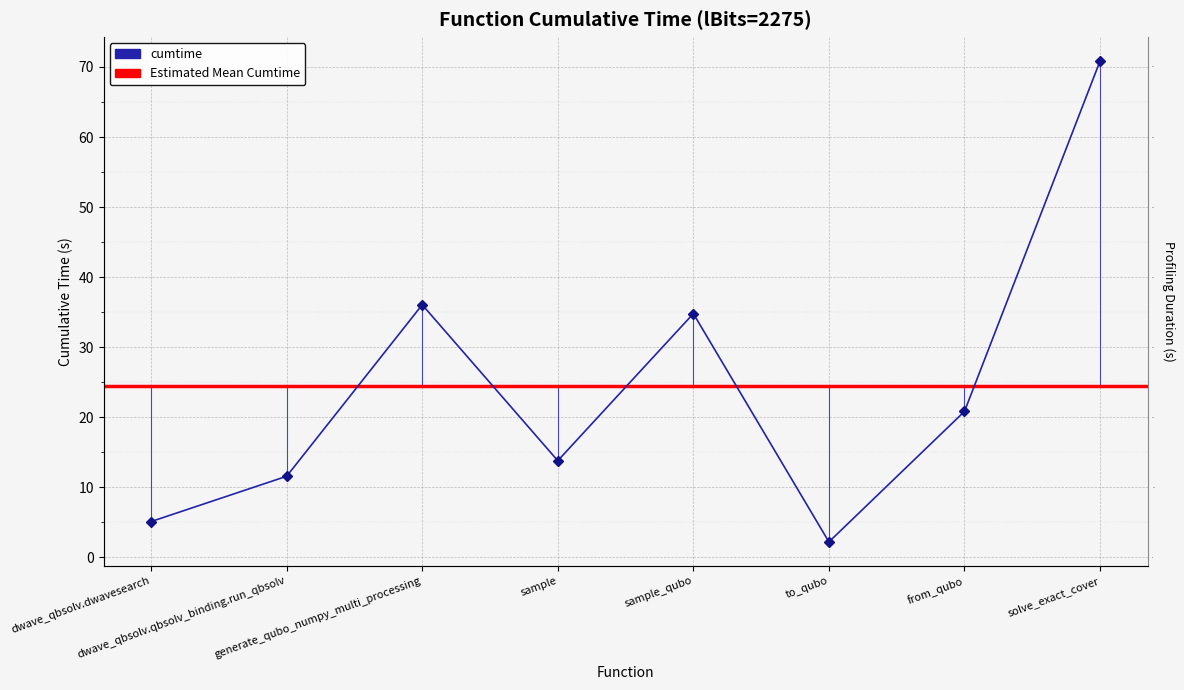

List the labels in order of value, smallest first.

to_qubo, dwave_qbsolv.dwavesearch, dwave_qbsolv.qbsolv_binding.run_qbsolv, sample, from_qubo, sample_qubo, generate_qubo_numpy_multi_processing, solve_exact_cover